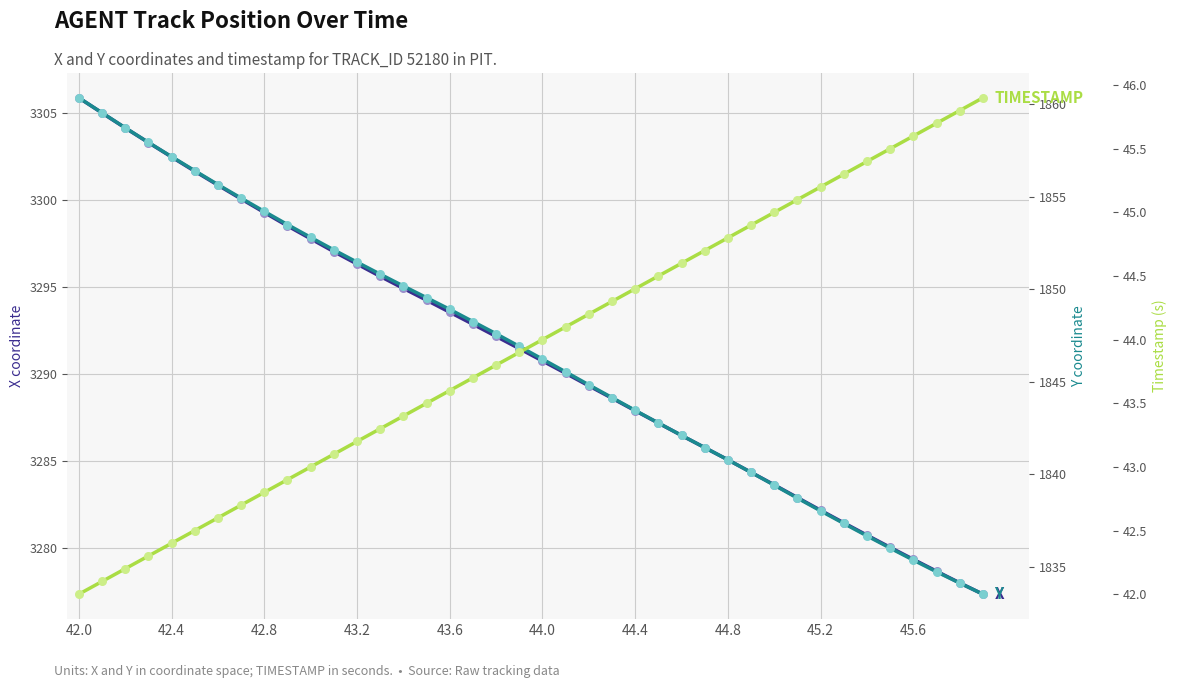

What are all the series names shown in the legend?

X, Y, TIMESTAMP